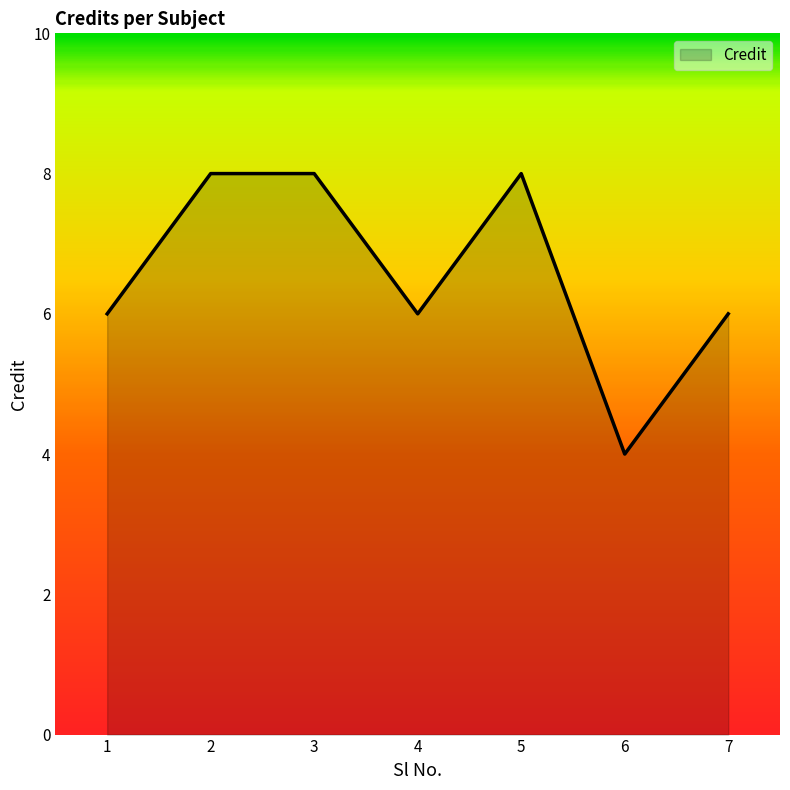

What is the ratio of the value at 6 to the value at 5?

0.5